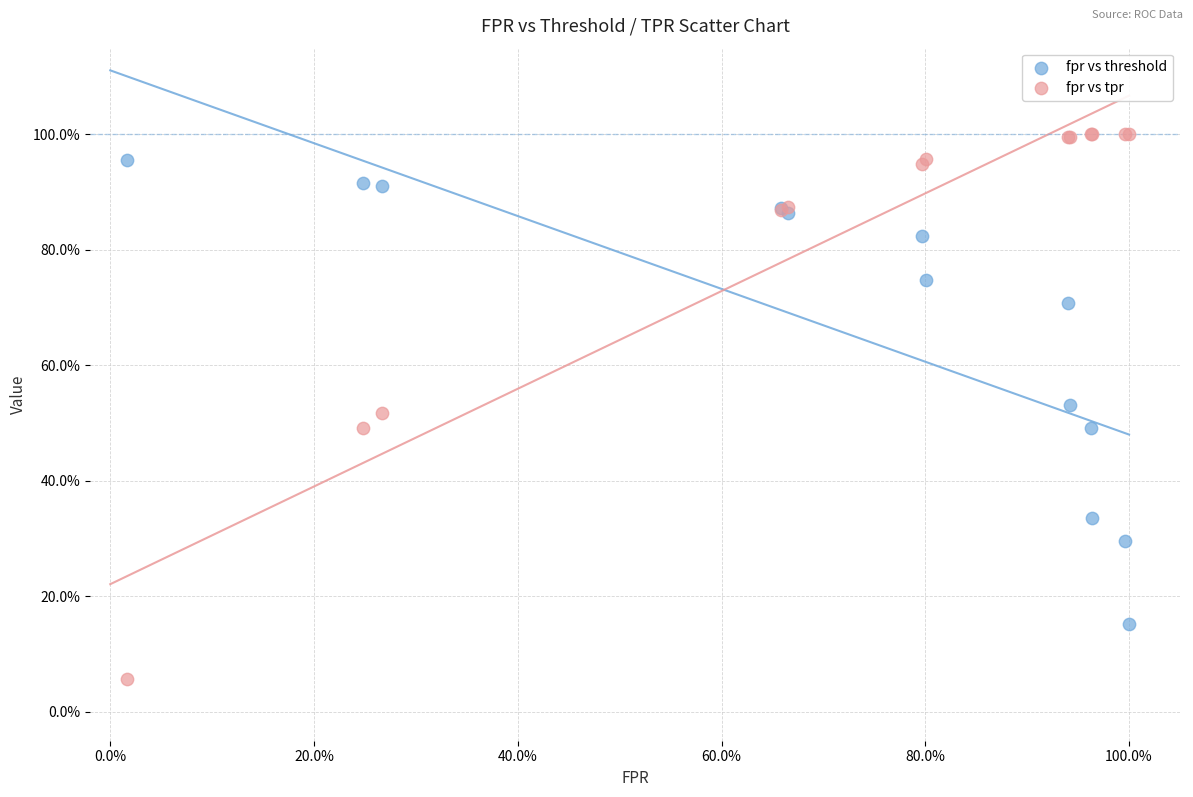

Which series has the largest Y range (max minus min)?

fpr vs tpr